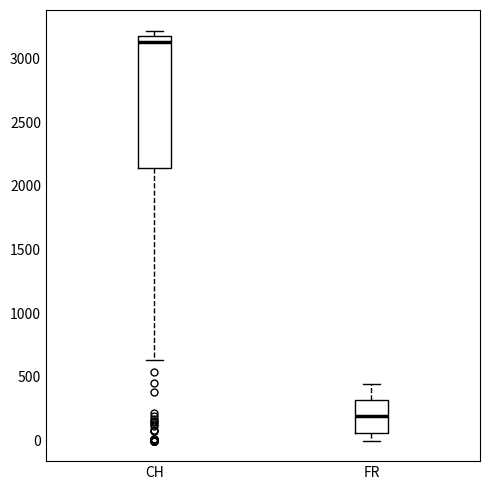

Where does the median line of the box for FR sit on the y-axis? The values are not printed on the chart, so give them approximately, as read against the axis.

200